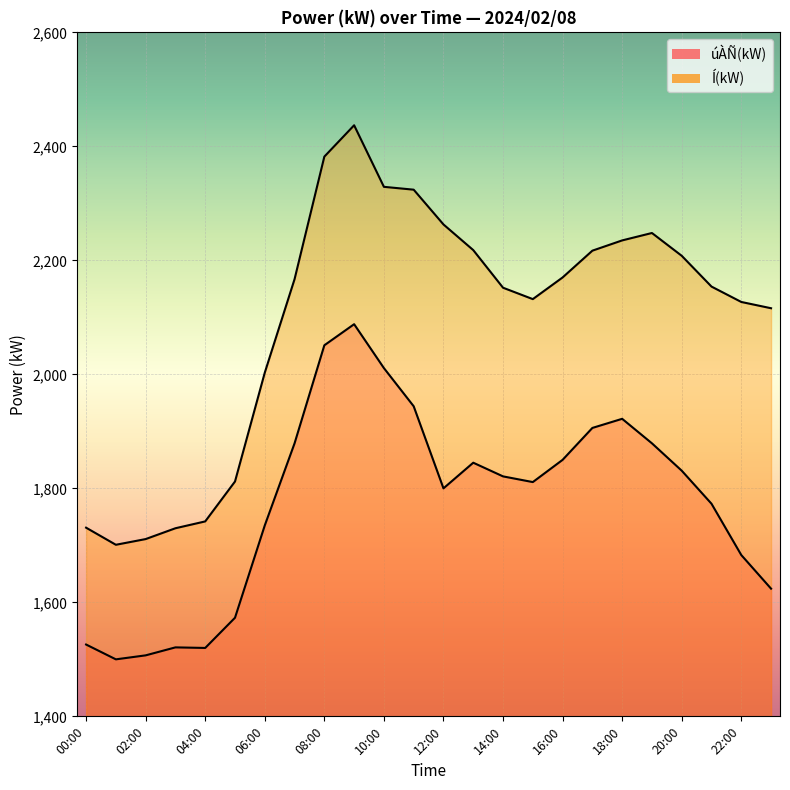

True or false: Í(kW) has a value of 2963 at 06:00.

False